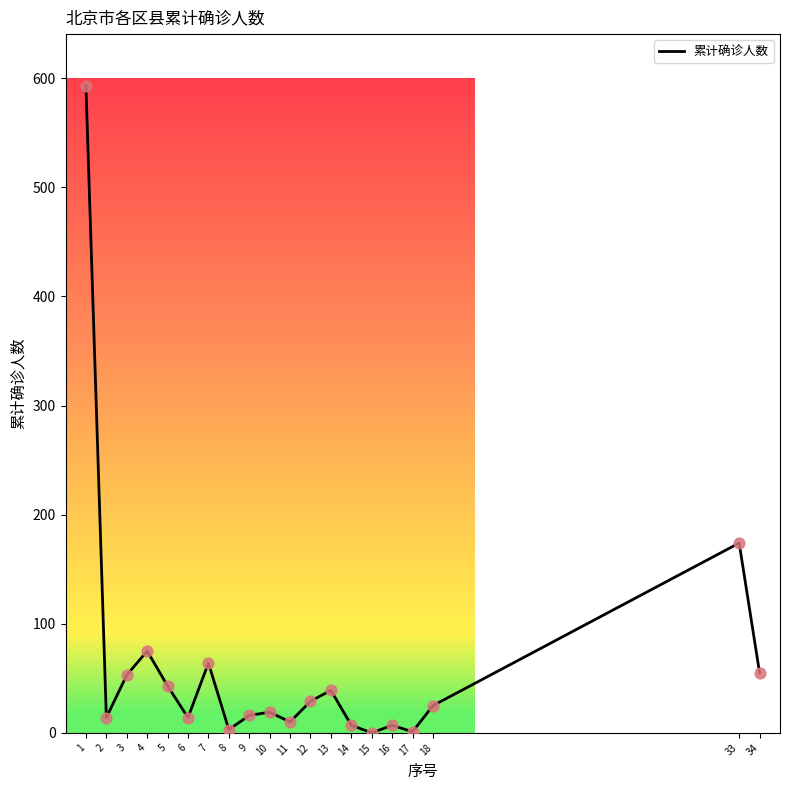

What is the change in value from 9 to 11?

-6